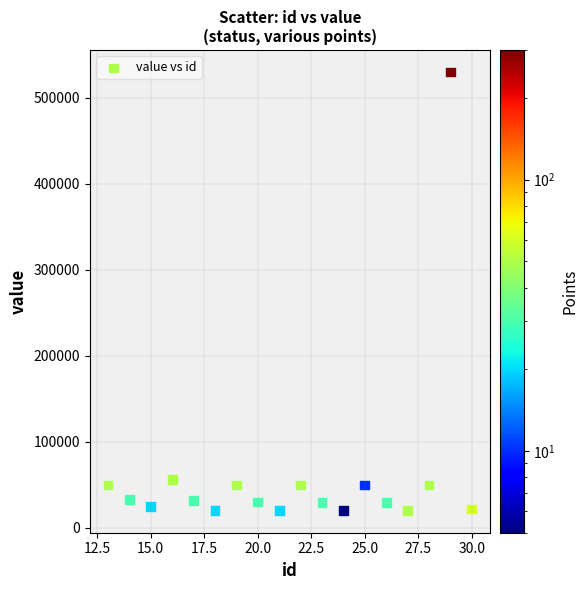

What Y value in the scatter plot is closest to 275000?

56000.0